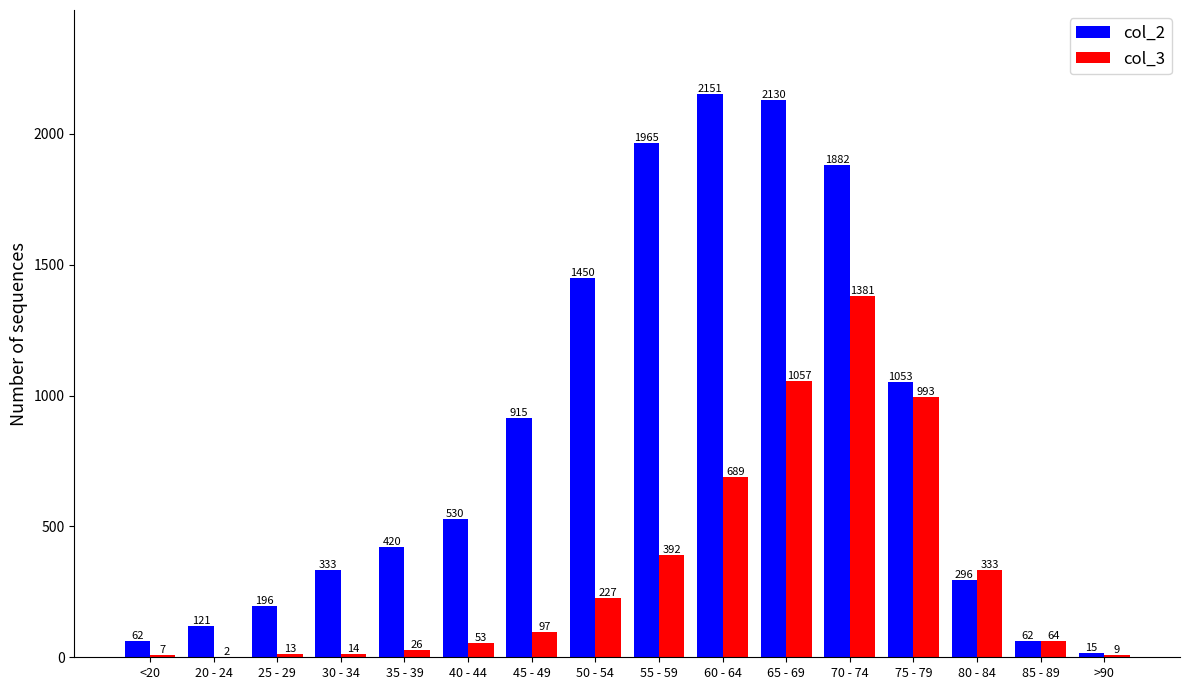

Is the value of col_3 at 70 - 74 greater than the value of col_2 at 40 - 44?

Yes